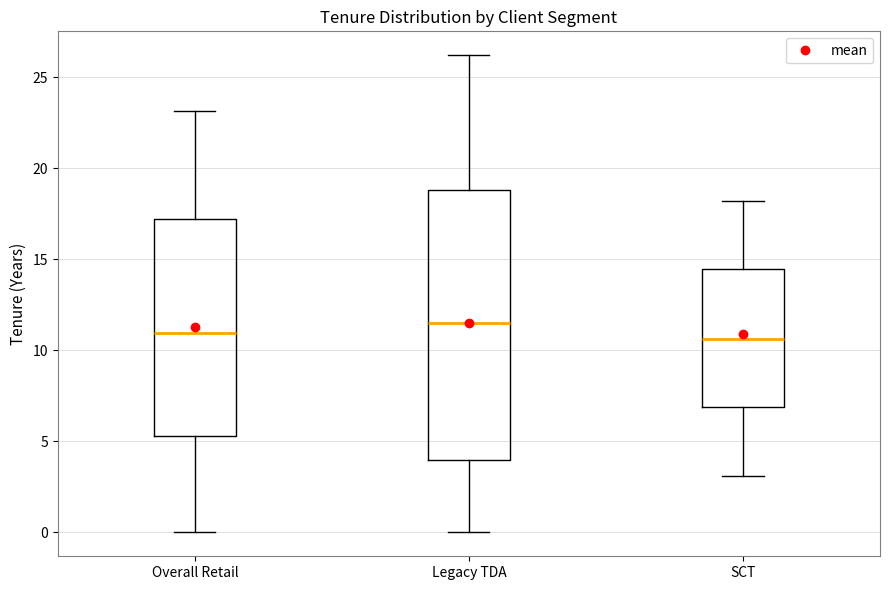

Reading left to right, transcribe this box plot: for each box, give where its median line is, the range the box spans, and where its two whiskers end, as read against the y-axis. The values are not printed on the chart, so give them approximately, as read against the axis.

Overall Retail: median 11.0, box 5.5 to 17.0, whiskers 0.0 to 23.0
Legacy TDA: median 11.5, box 4.0 to 19.0, whiskers 0.0 to 26.0
SCT: median 10.5, box 7.0 to 14.5, whiskers 3.0 to 18.0